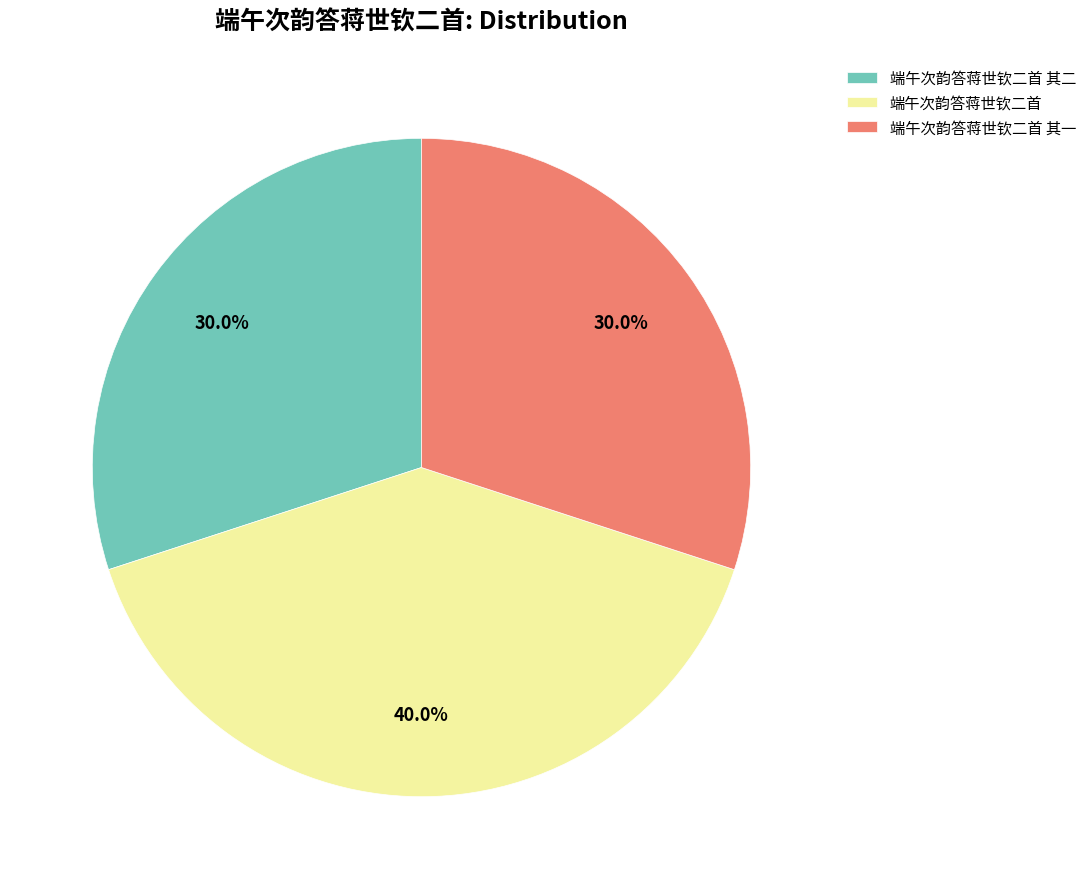

What percentage is NOT represented by 端午次韵答蒋世钦二首?

60.0%